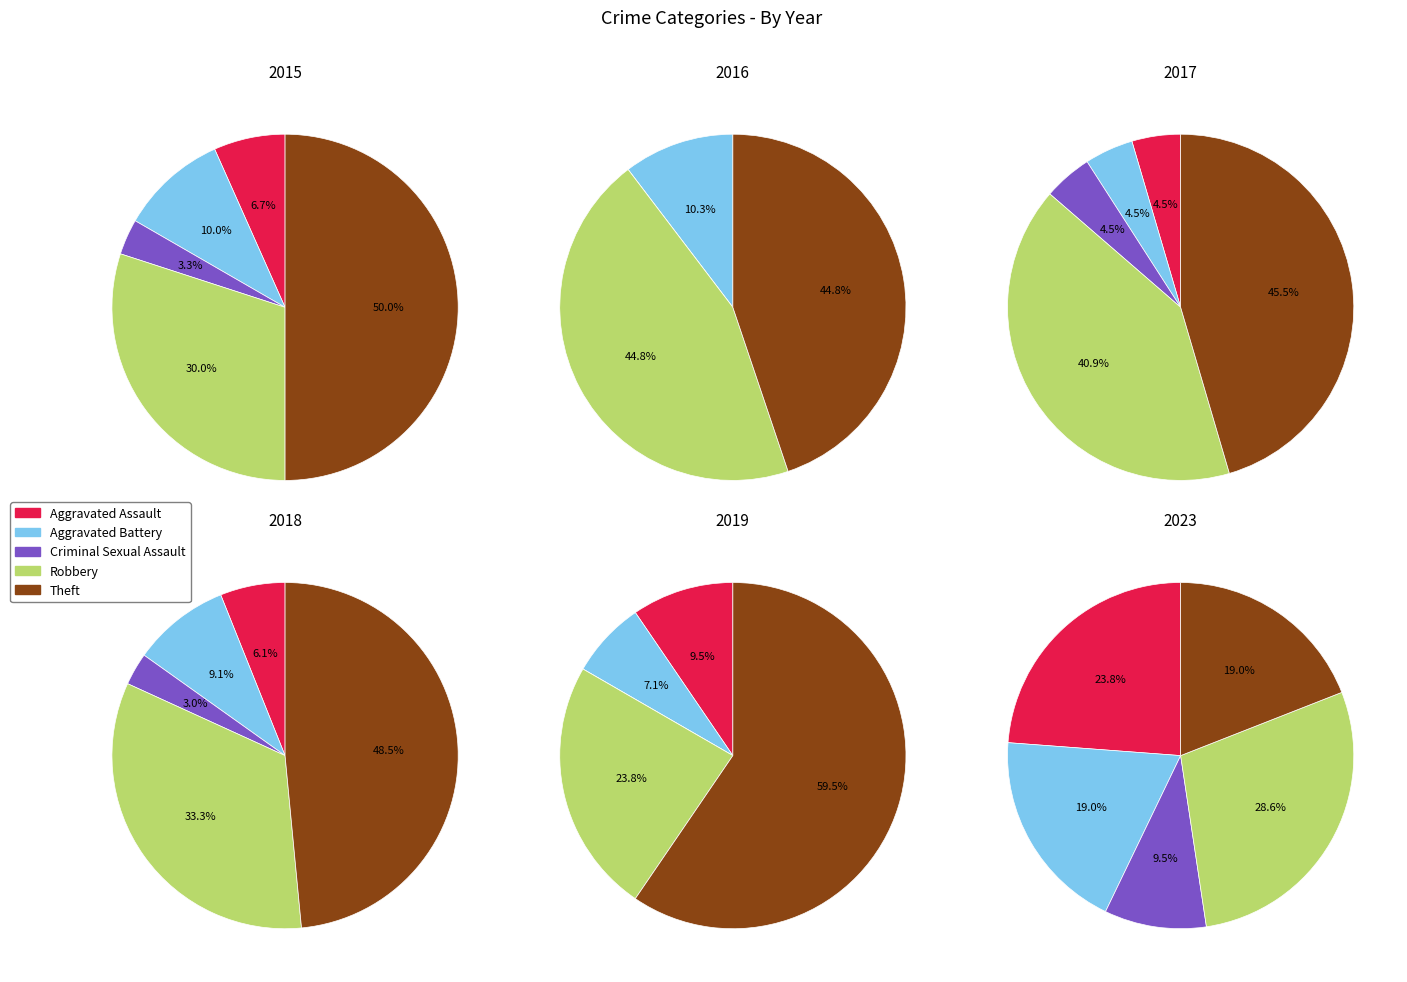

What is the total percentage of Robbery and Aggravated Battery?

47.6%